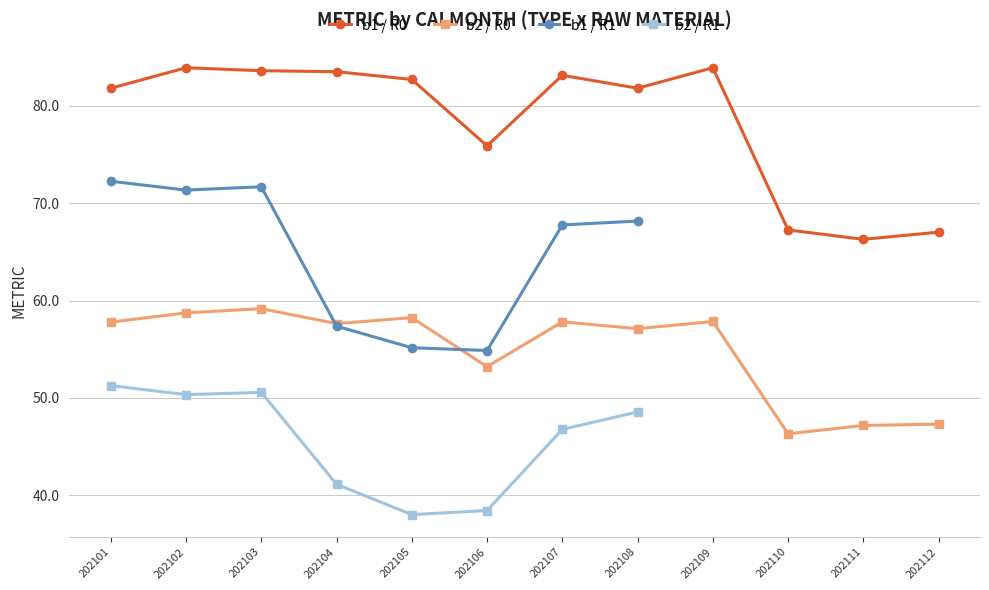

At which category is the sum across all series the highest?

202103